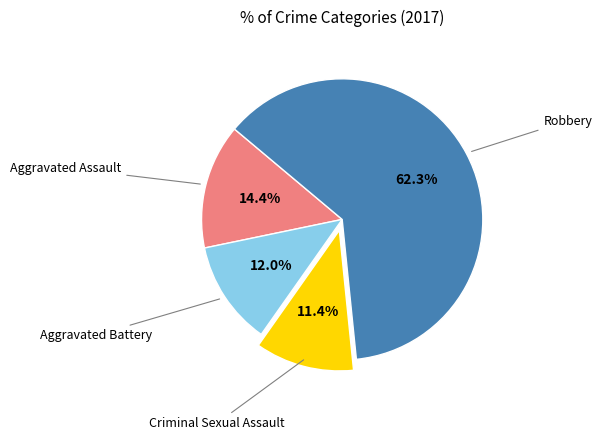

Is there any slice that represents more than half of the pie?

Yes